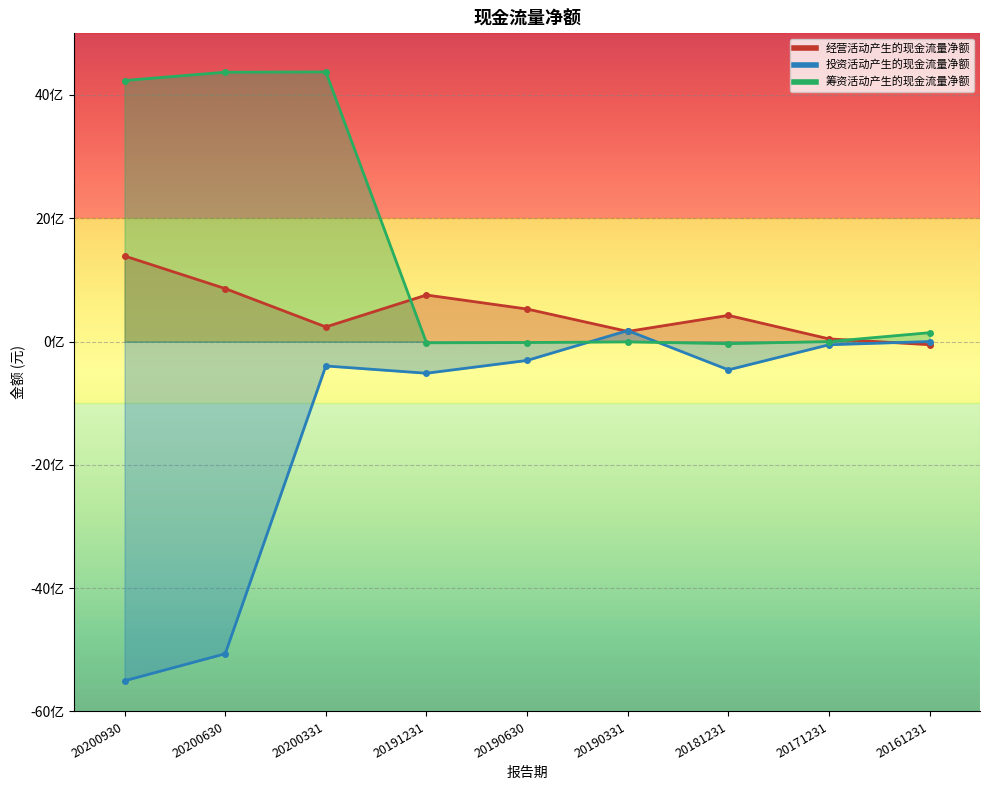

How many series are shown in this chart?

3